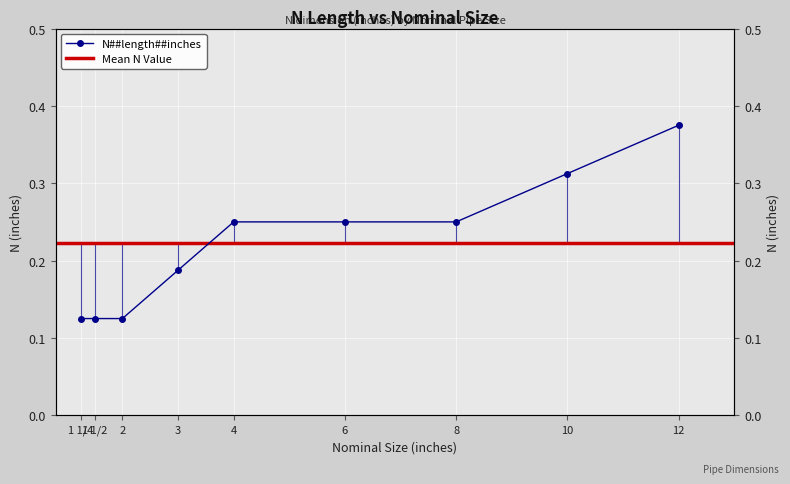

What is the difference between the maximum and minimum values?

0.2